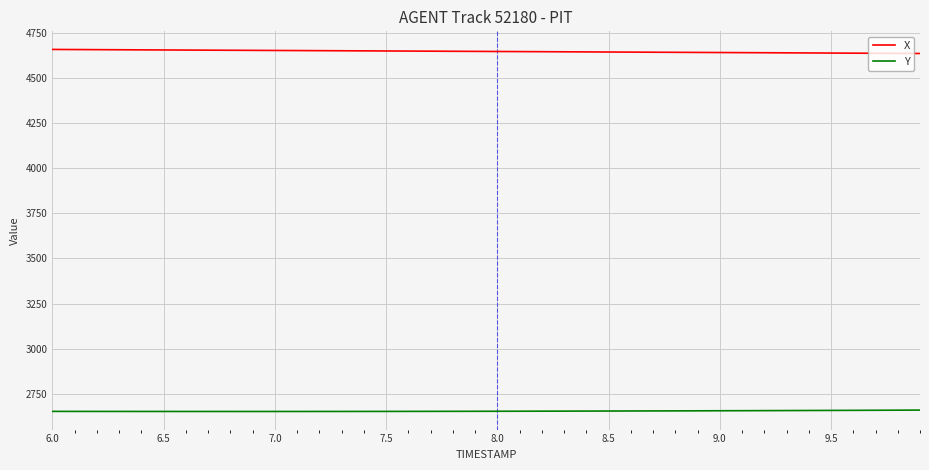

List the series in order of their overall mean, highest first.

X, Y